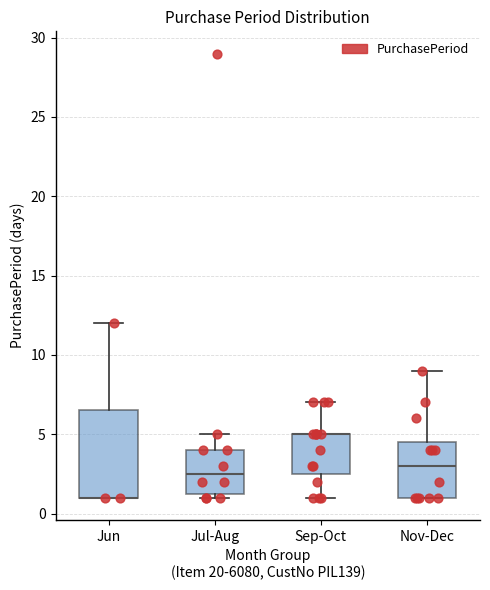

Where is the lower edge of the box for Sep-Oct on the y-axis? The values are not printed on the chart, so give them approximately, as read against the axis.

2.5